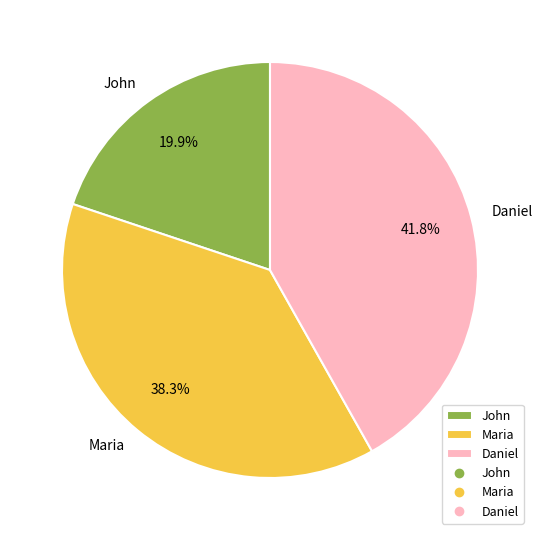

What is the ratio of the value at Maria to the value at Daniel?

0.9